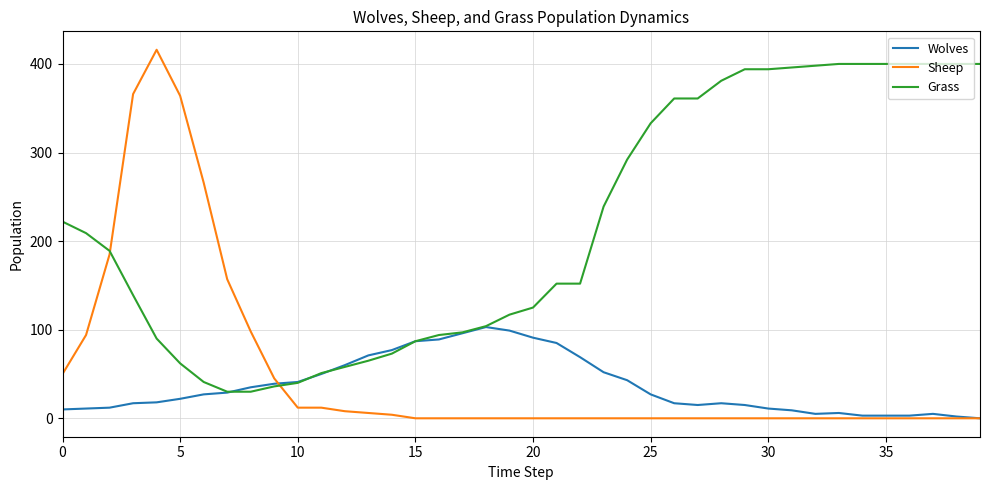

Which series has the largest total across all categories?

Grass